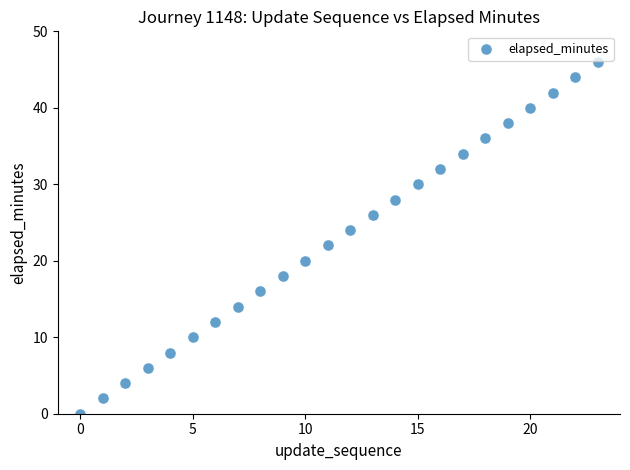

Count the number of points in this scatter plot.

24